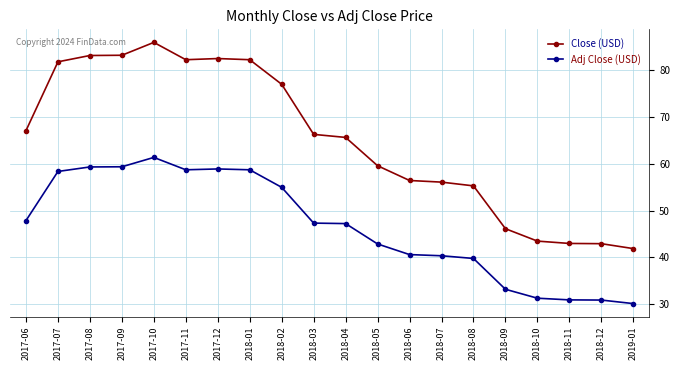

What is the label of the 19th point from the left?

2018-12